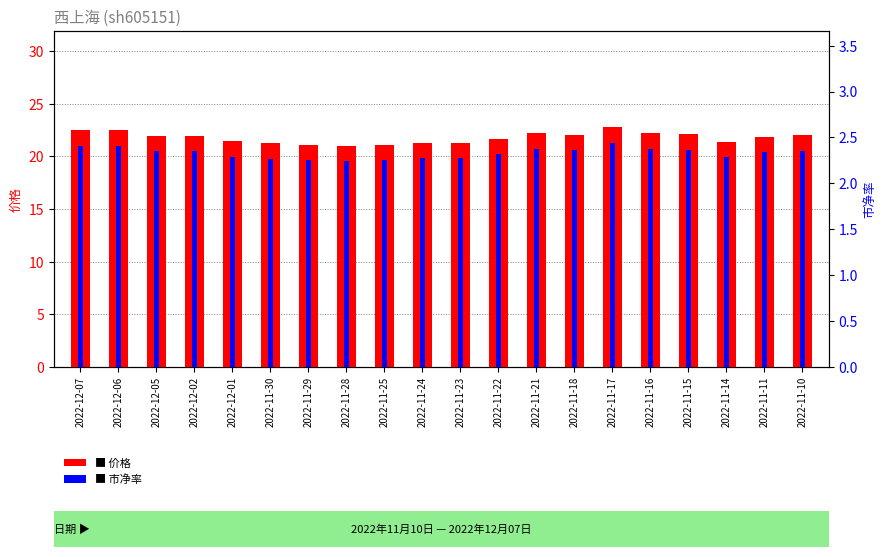

Reading left to right, transcribe all the data shown in this chart.

价格: 22.5	22.5	22.0	22.0	21.4	21.2	21.1	21.0	21.1	21.3	21.3	21.7	22.2	22.0	22.8	22.2	22.1	21.4	21.9	22.0
市净率: 2.4	2.4	2.4	2.4	2.3	2.3	2.3	2.2	2.3	2.3	2.3	2.3	2.4	2.4	2.4	2.4	2.4	2.3	2.3	2.4